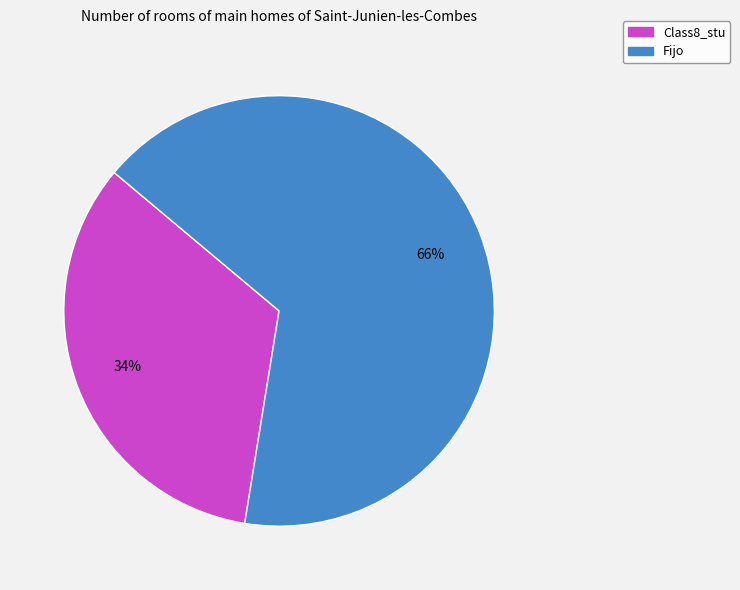

To the nearest percent, what percentage of the pie is Class8_stu?

34%